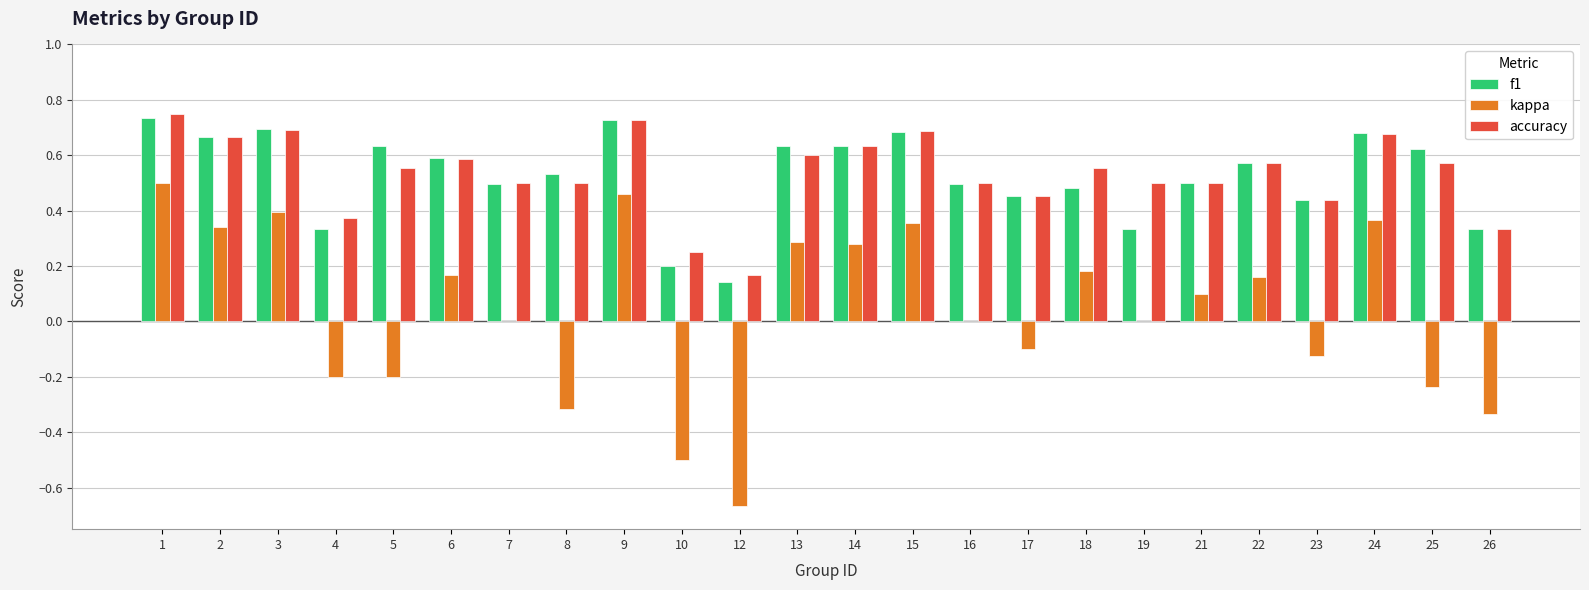

Is the value of accuracy at 12 greater than the value of kappa at 5?

Yes